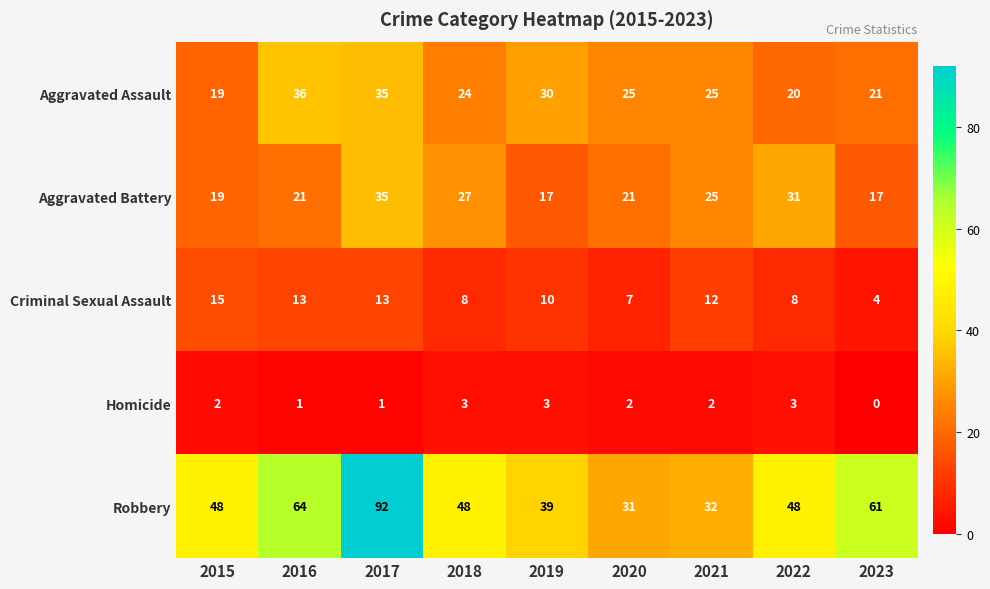

What is the approximate value of Robbery at 2022, to the nearest 10?

50